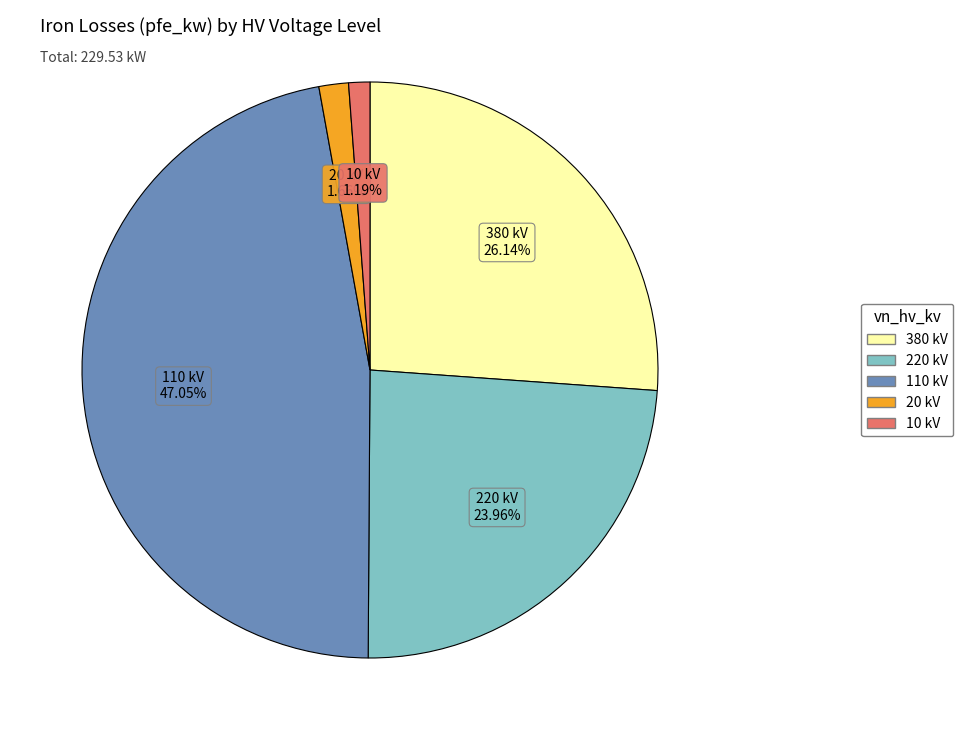

To the nearest percent, what percentage of the pie is 380?

26%